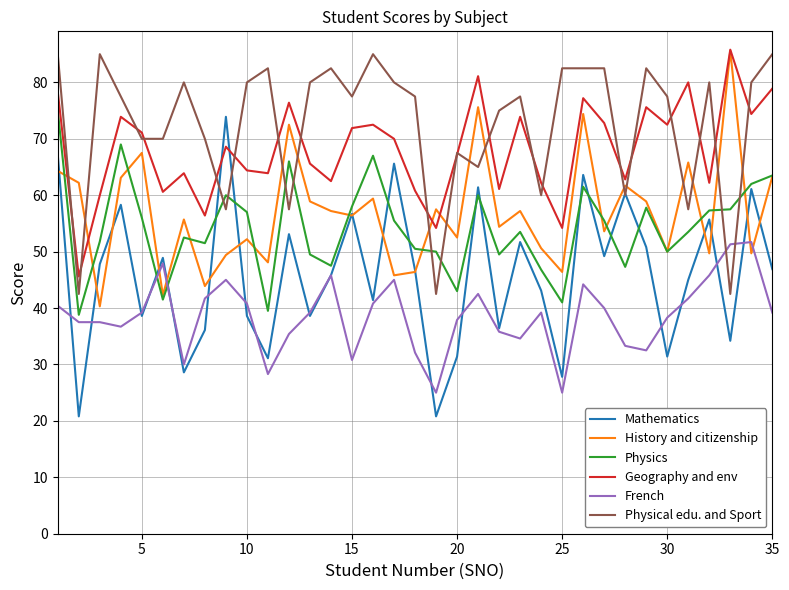

Which series has the largest total across all categories?

Physical edu. and Sport